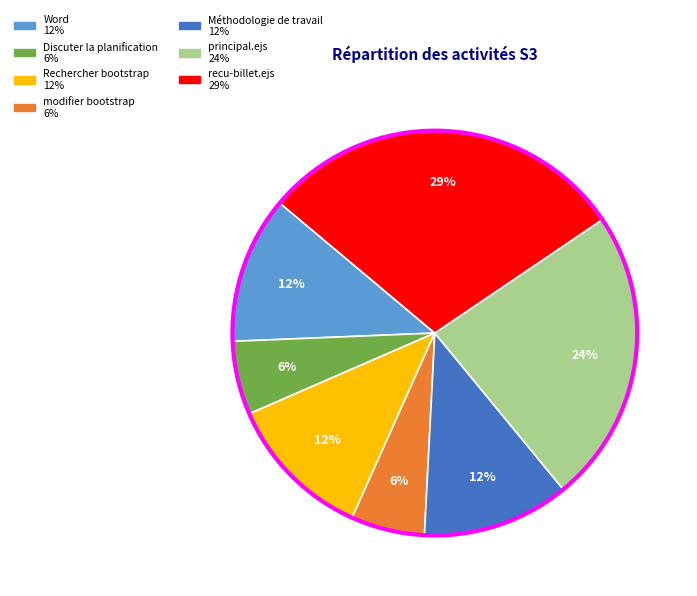

Approximately how many times larger is the value at Méthodologie de travail compared to Rechercher bootstrap?

1.0